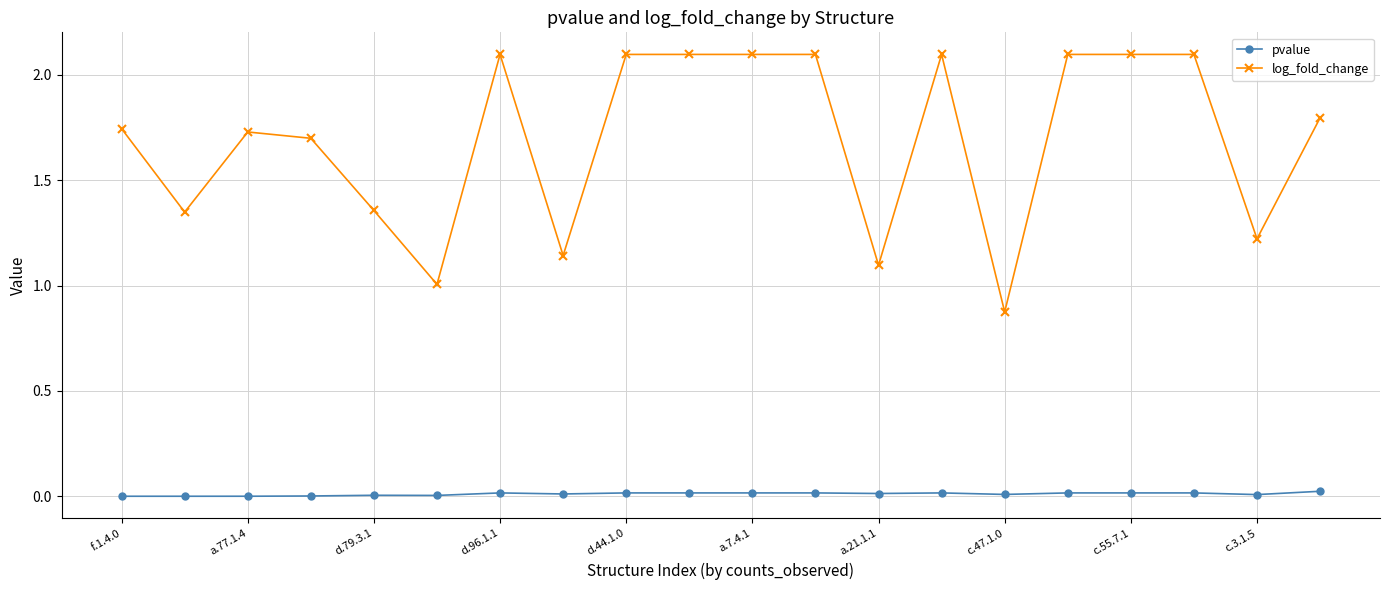

Which series has the largest total across all categories?

log_fold_change